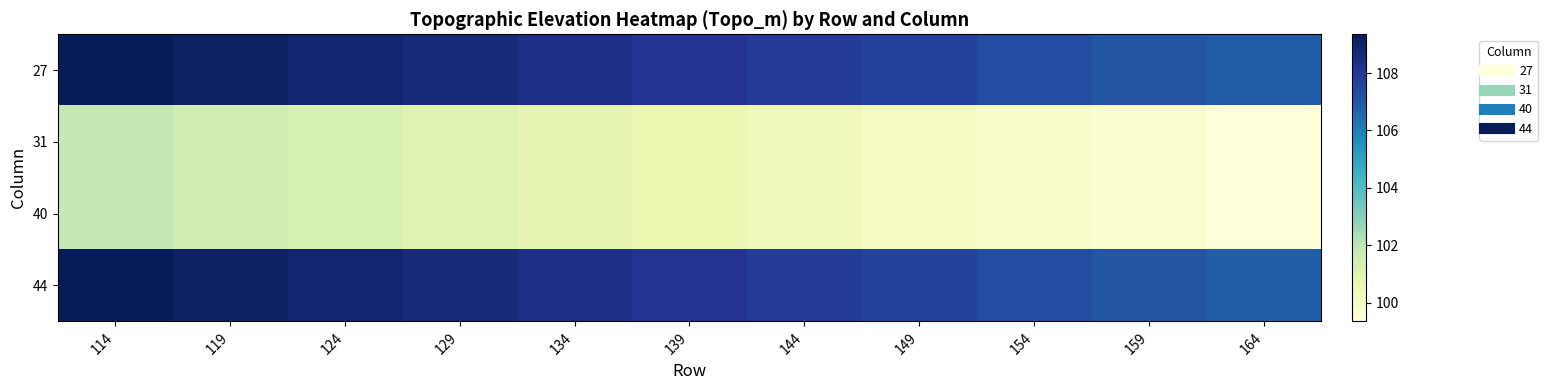

What is the total value across all series at 114?

422.4